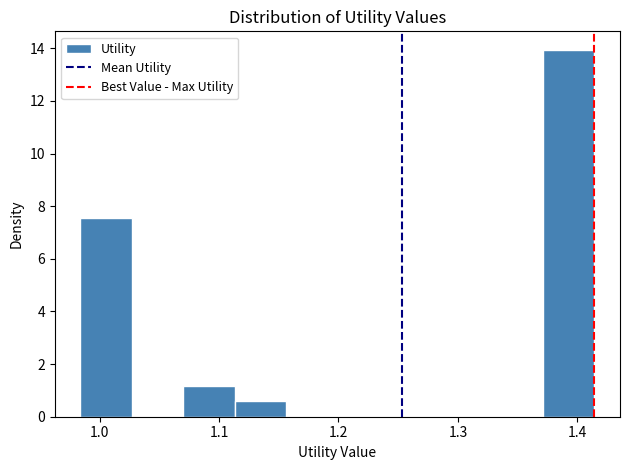

Reading left to right, list every bar in this chart as the range it spans on the x-axis followed by its height. Neither the bar edges nor the heights are printed on the chart, so give them approximately, as read against the axes.

0.98 to 1.03: 7.6
1.03 to 1.07: 0
1.07 to 1.11: 1.2
1.11 to 1.16: 0.6
1.16 to 1.20: 0
1.20 to 1.24: 0
1.24 to 1.29: 0
1.29 to 1.33: 0
1.33 to 1.37: 0
1.37 to 1.41: 14.0